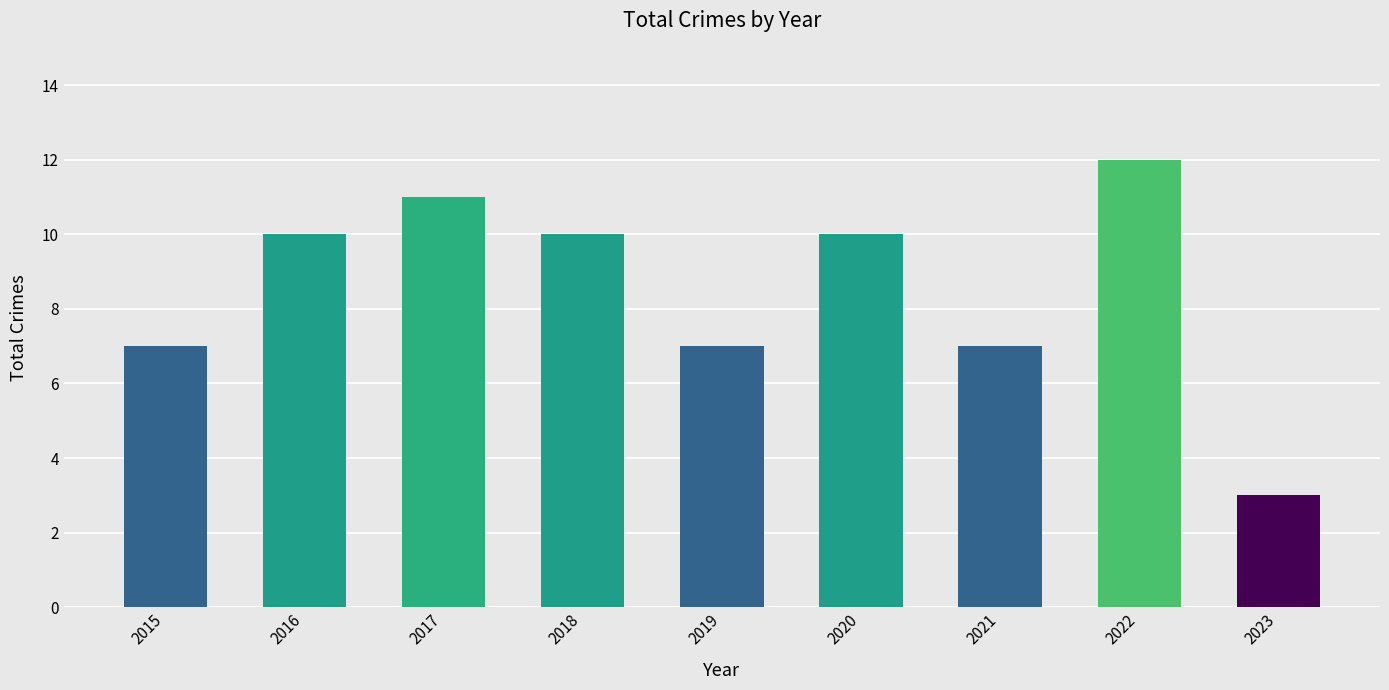

The value at 2017 is 11. True or false?

True